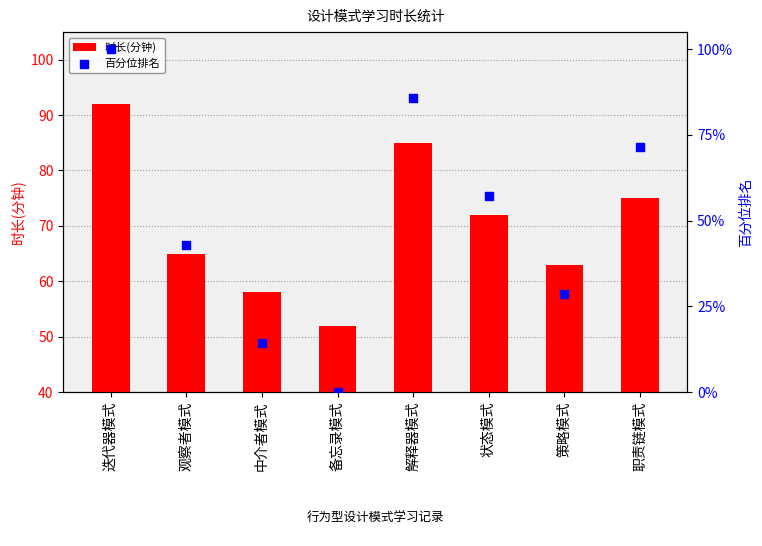

What is the total value across all series at 解释器模式?

170.7